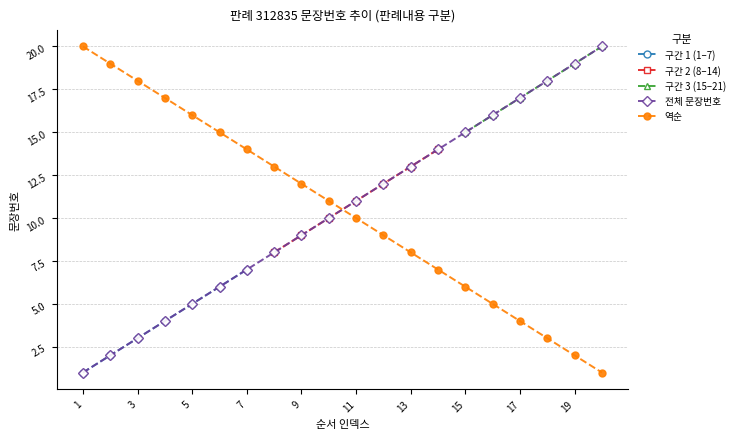

Where does the data first go above 11?

12